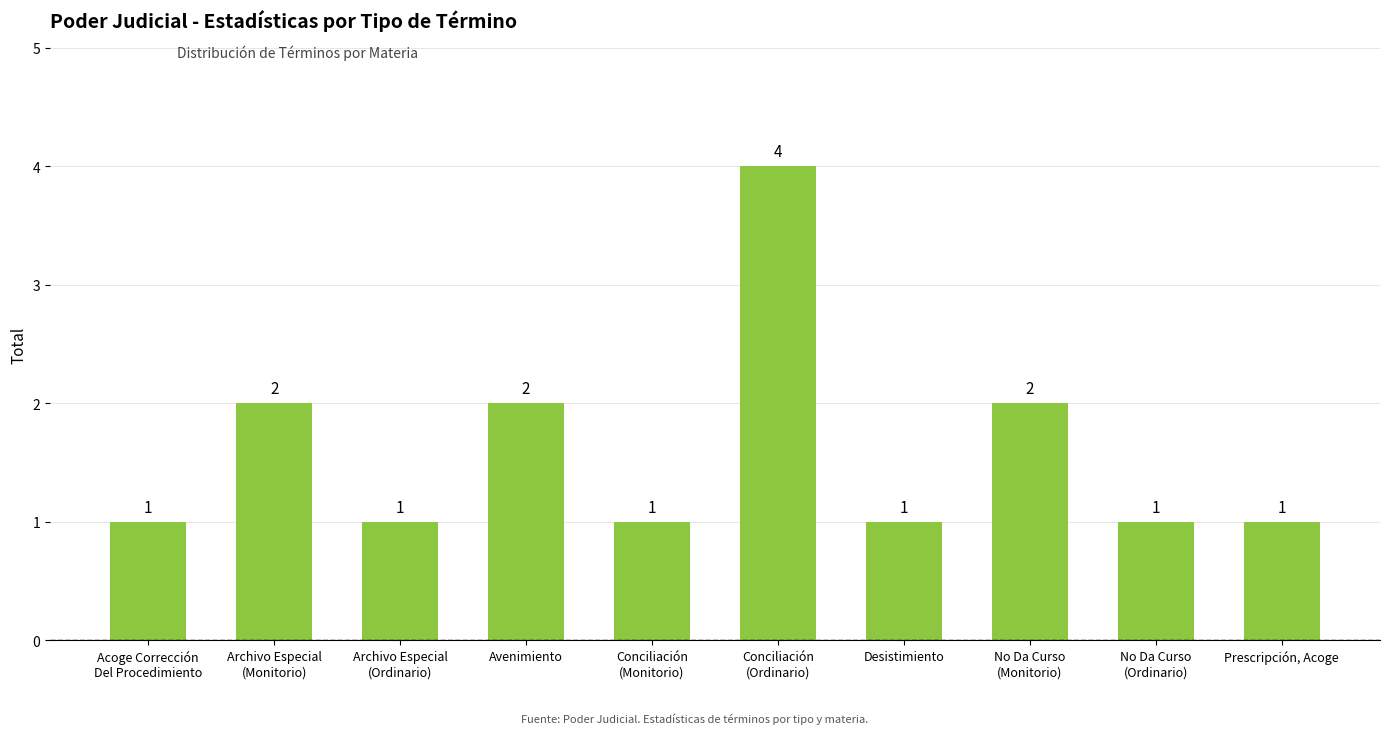

What is the sum of all values?

16